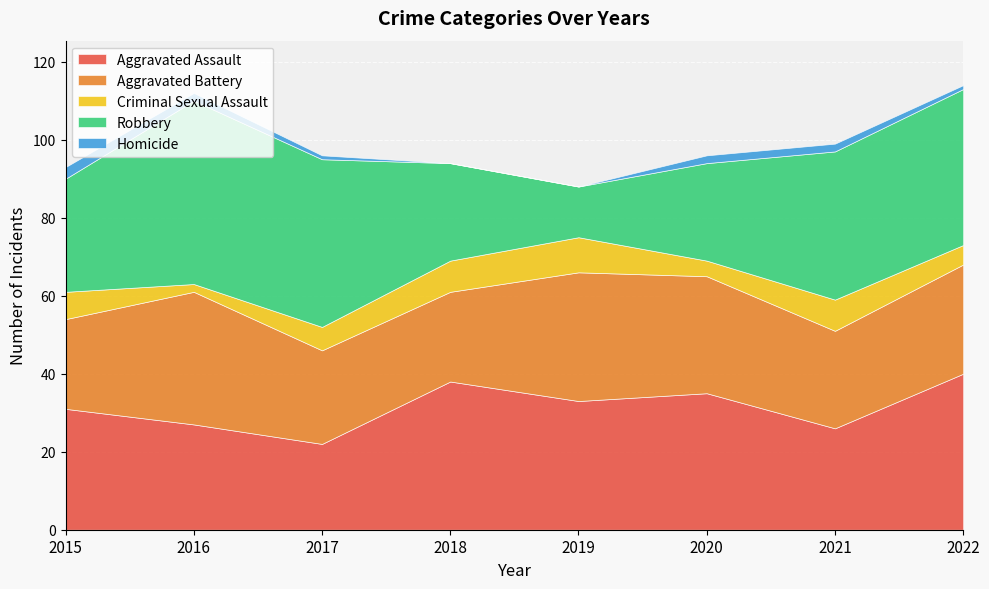

True or false: Aggravated Battery and Homicide intersect in this chart.

False